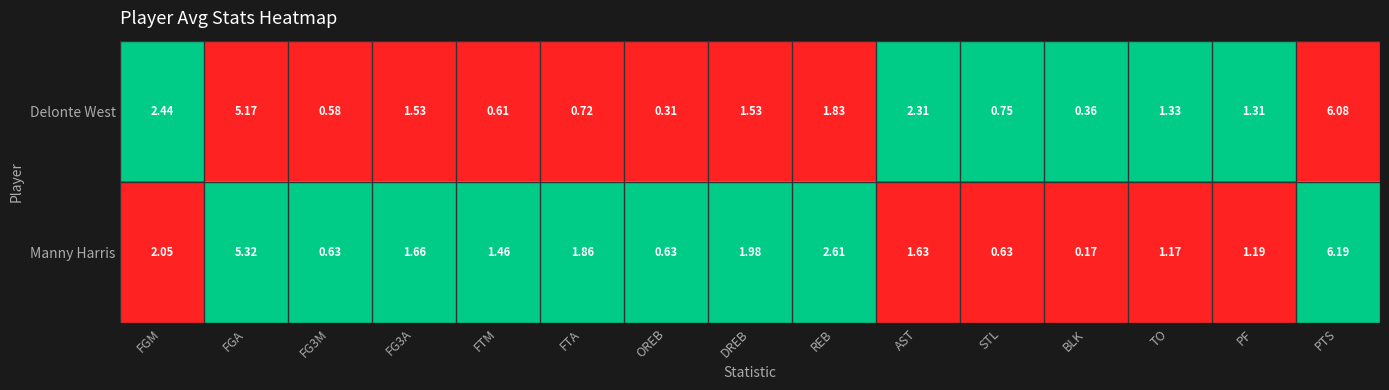

At which label does Manny Harris reach its minimum?

BLK